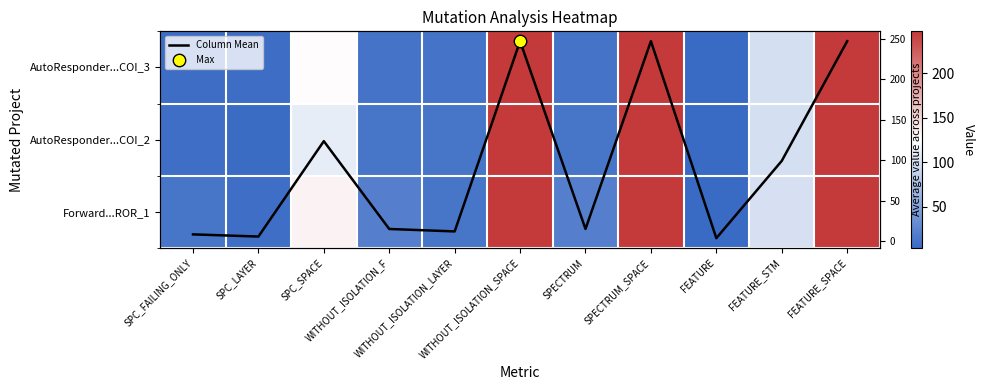

Which category has the highest value in the AutoResponder...COI_2 series?

WITHOUT_ISOLATION_SPACE